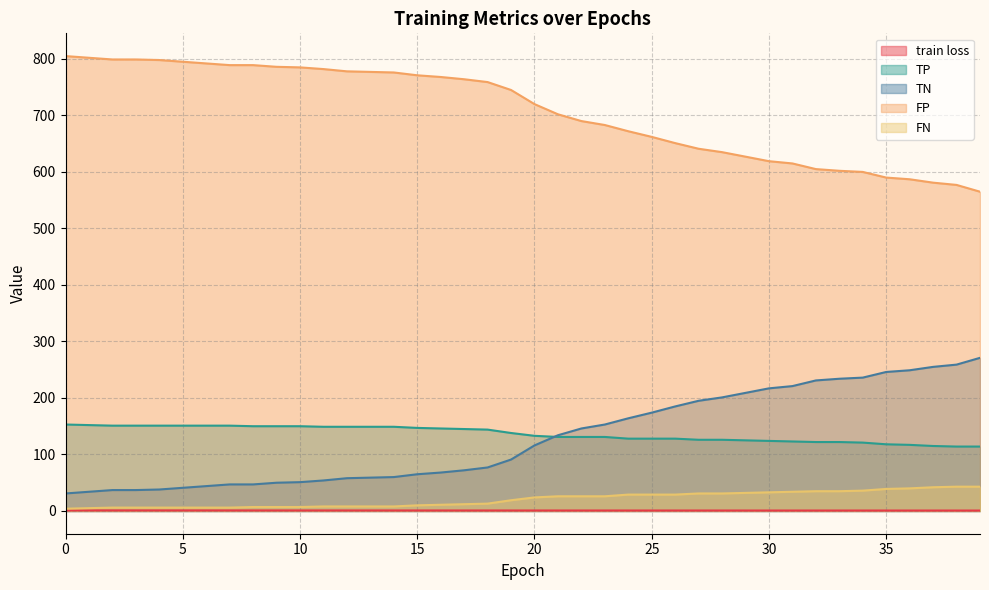

Which series has the widest spread of values?

TN